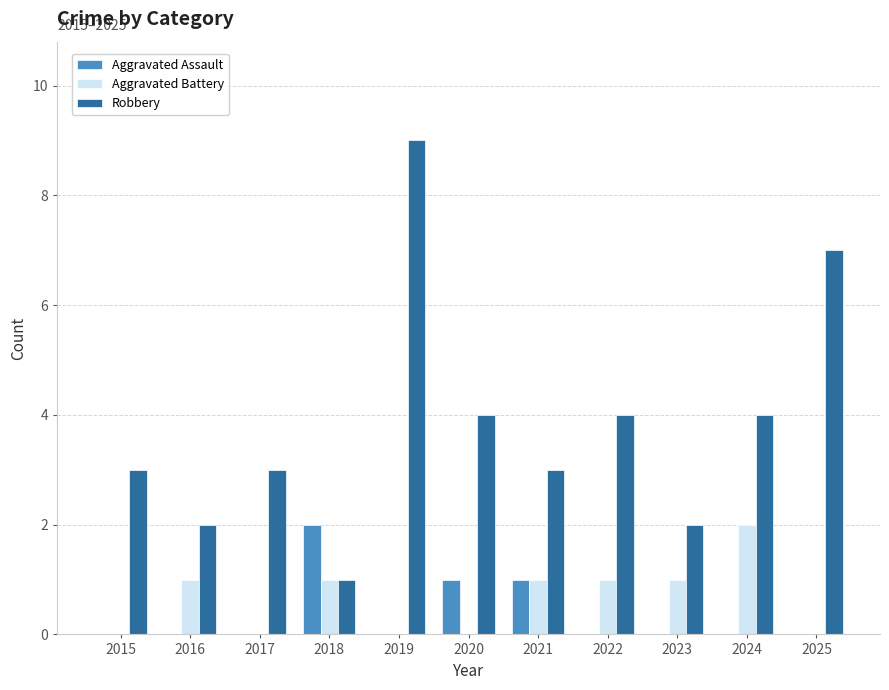

How many categories are shown in the chart?

11